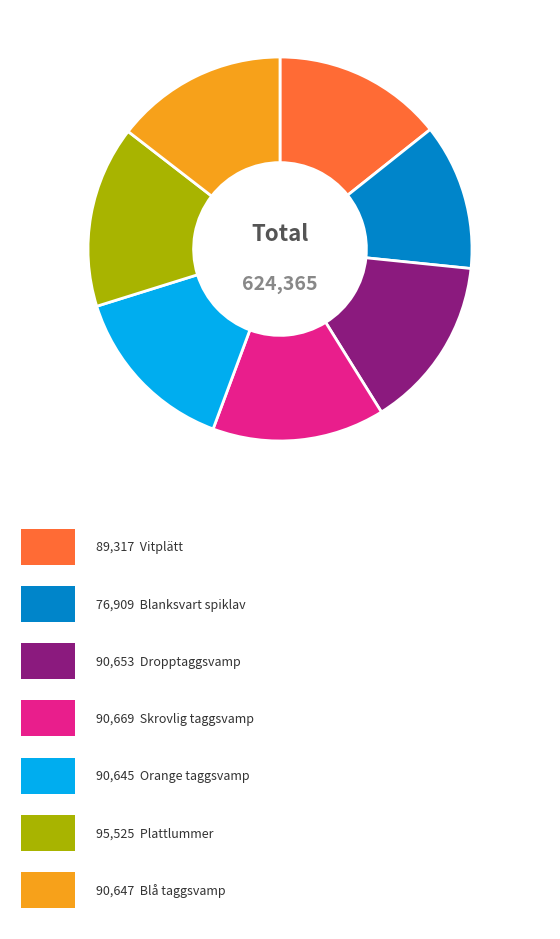

How many slices are in this pie chart?

7